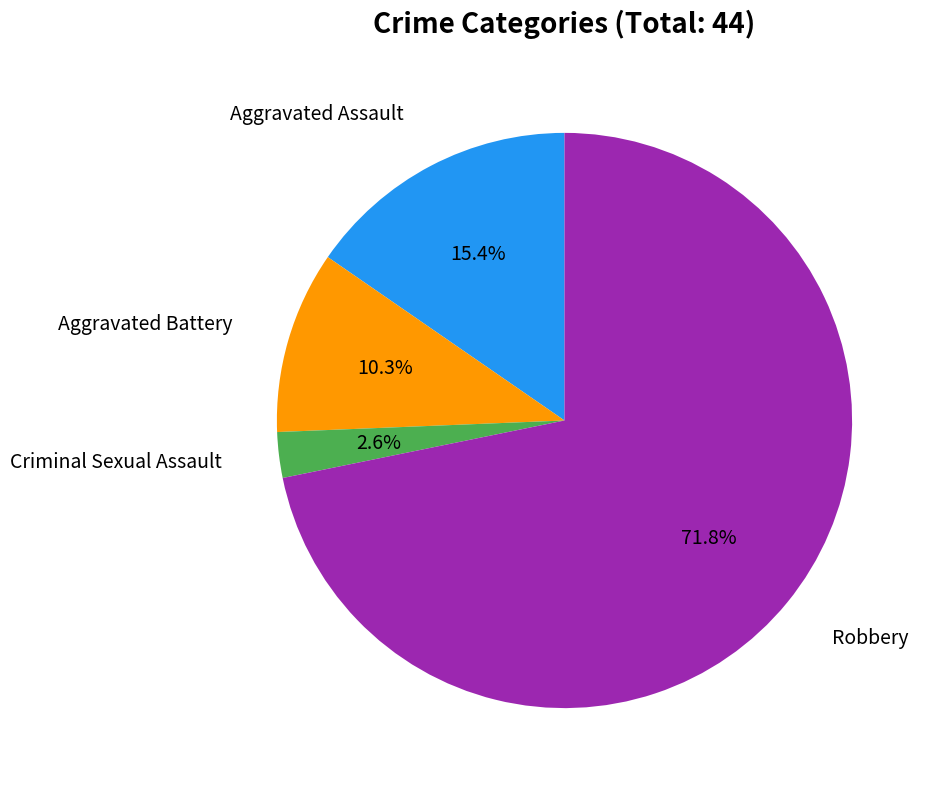

Does any single category account for the majority?

Yes